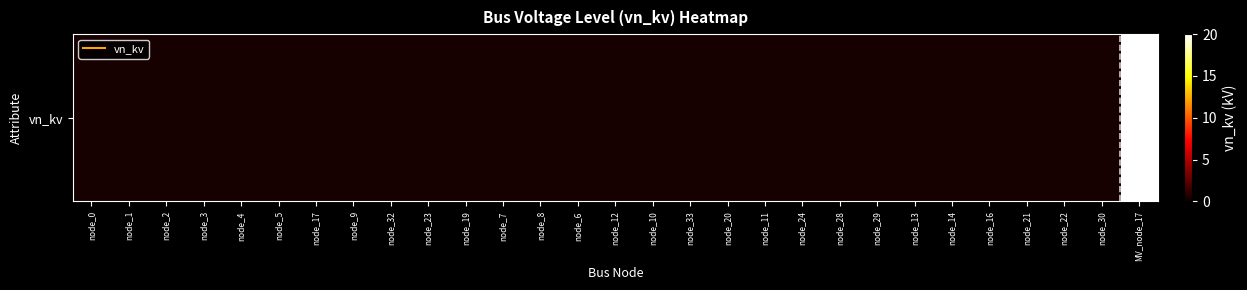

List the labels in order of value, smallest first.

node_0, node_1, node_2, node_3, node_4, node_5, node_17, node_9, node_32, node_23, node_19, node_7, node_8, node_6, node_12, node_10, node_33, node_20, node_11, node_24, node_28, node_29, node_13, node_14, node_16, node_21, node_22, node_30, MV_node_17